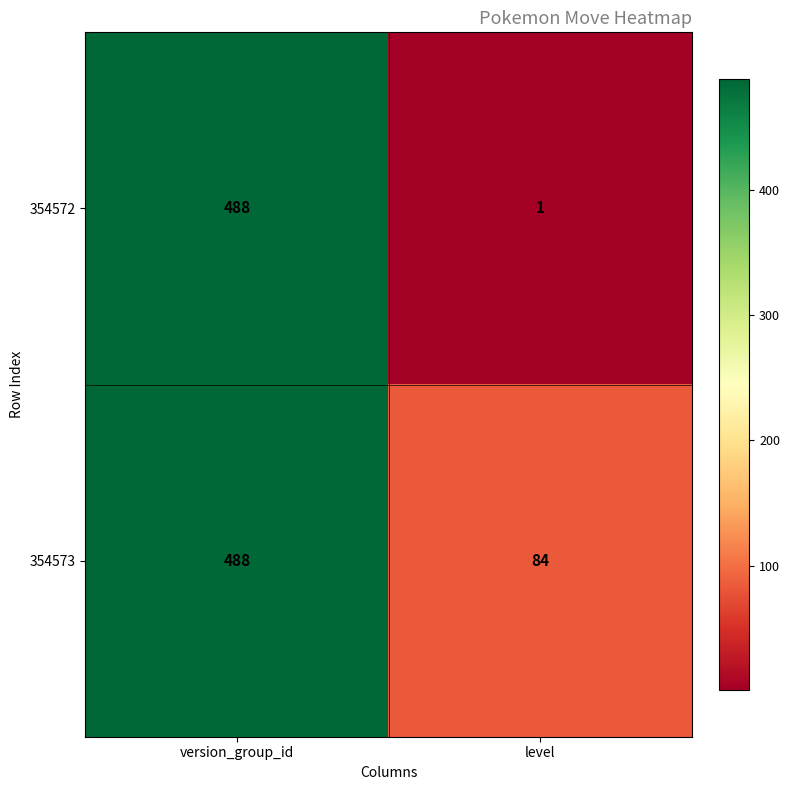

Count the number of data series in this chart.

2